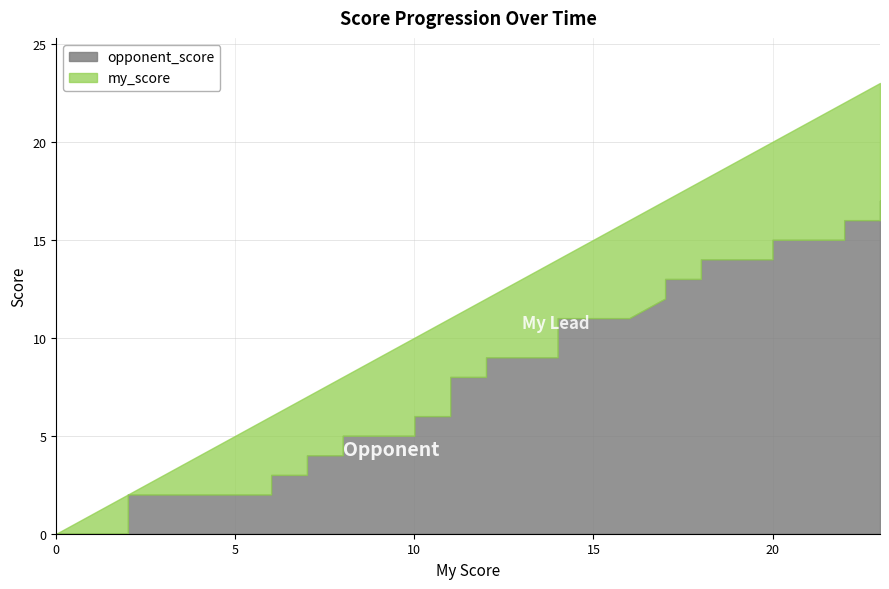

True or false: opponent_score and my_score intersect in this chart.

False